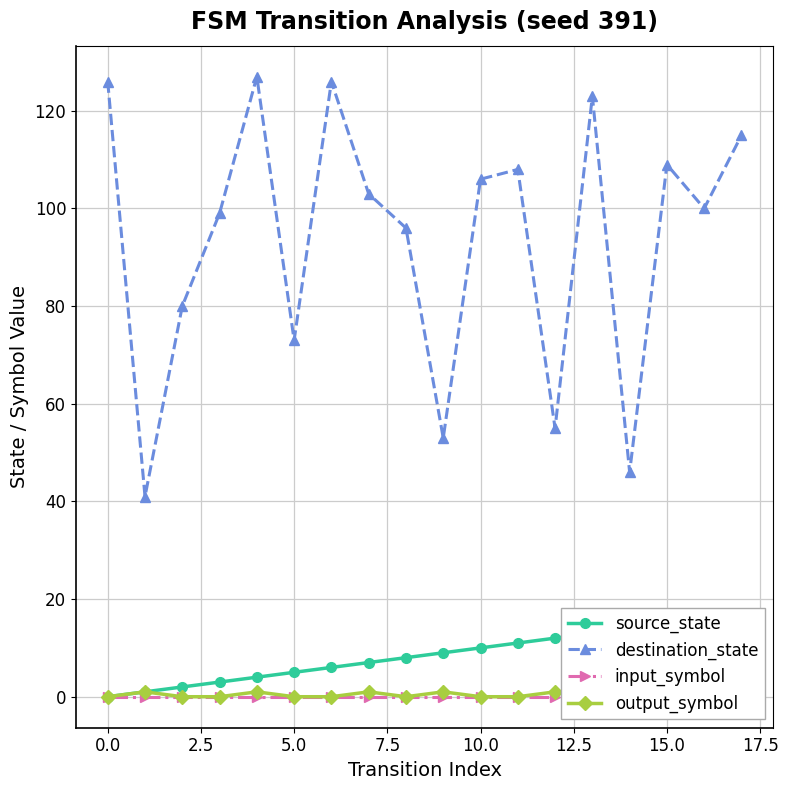

What is the minimum value for destination_state?

41